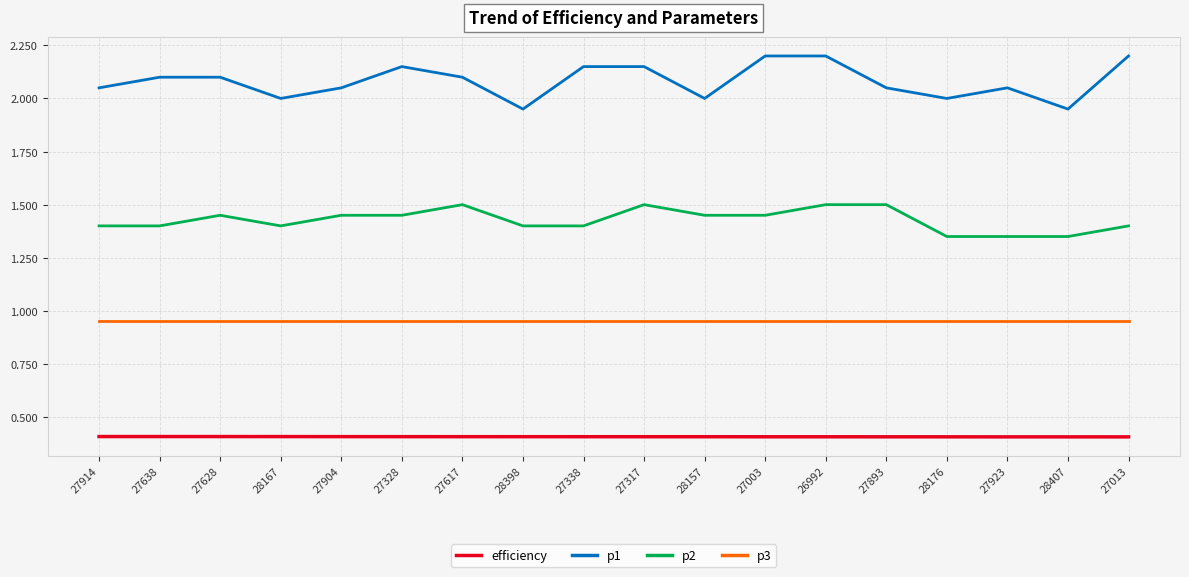

True or false: efficiency and p3 cross at least once.

False